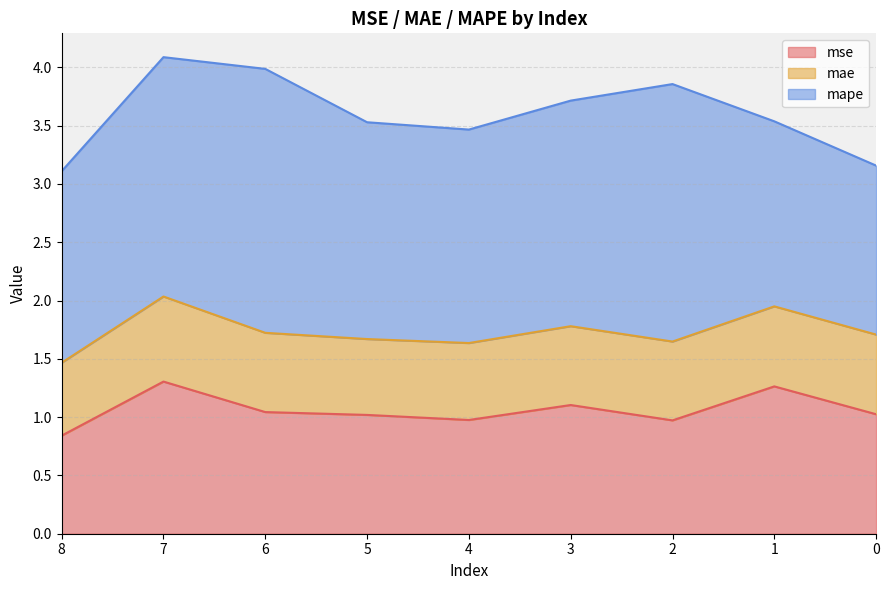

Reading left to right, list all the values displayed in this chart.

mse: 0.8	1.3	1.0	1.0	1.0	1.1	1.0	1.3	1.0
mae: 0.6	0.7	0.7	0.7	0.7	0.7	0.7	0.7	0.7
mape: 1.6	2.1	2.3	1.9	1.8	1.9	2.2	1.6	1.4